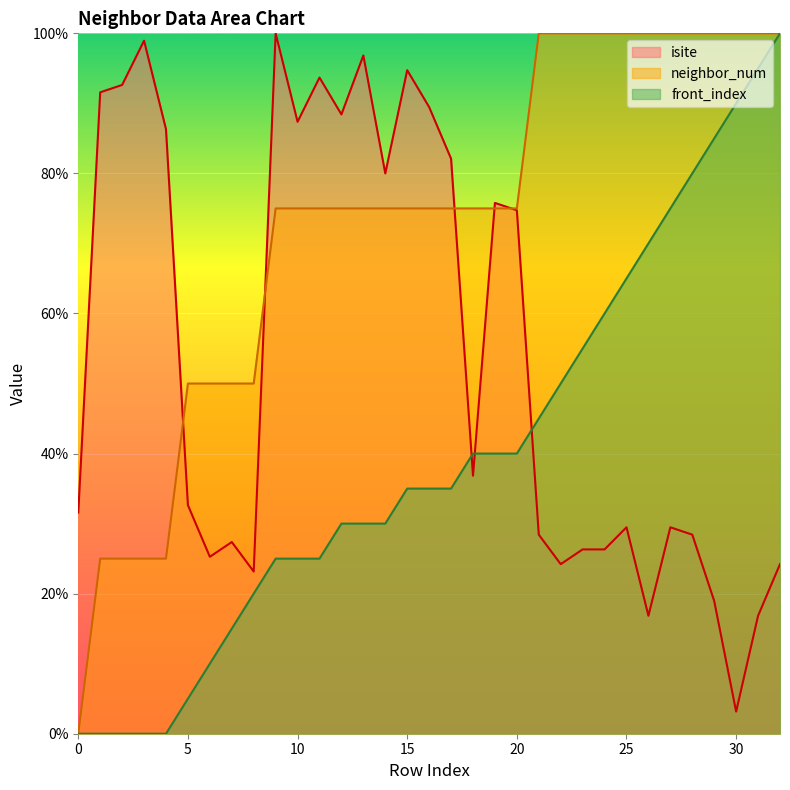

True or false: neighbor_num and front_index cross at least once.

False